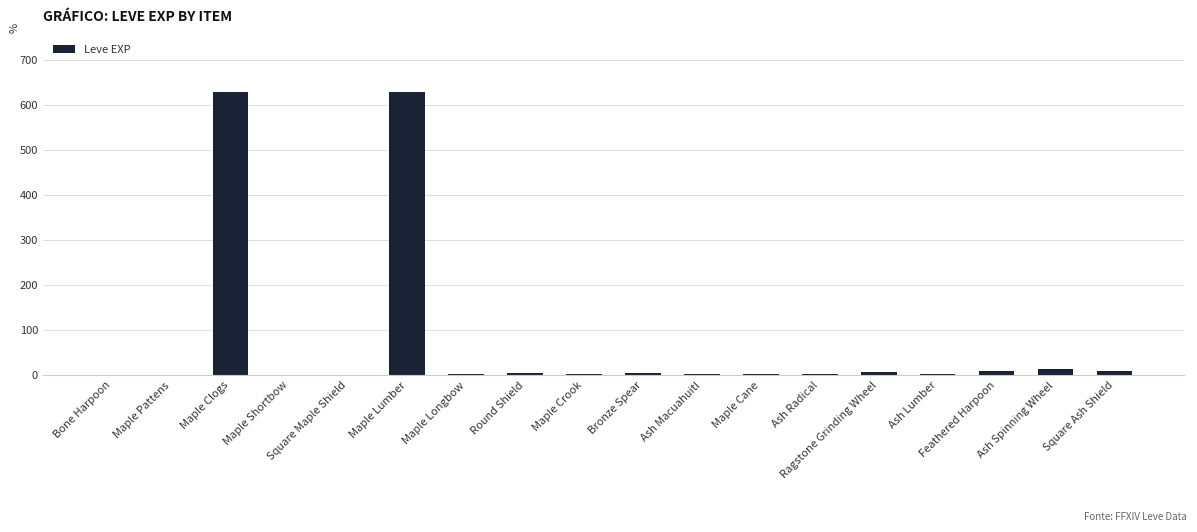

The chart shows a value of 1 at Maple Pattens. True or false?

True